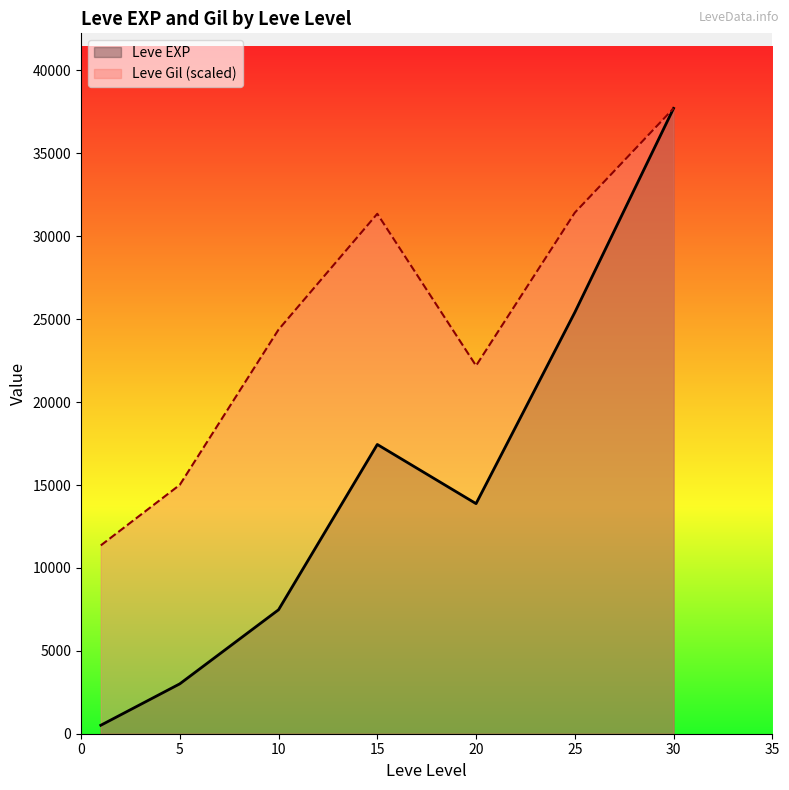

Where is Leve Gil nearest to the value 318?

25